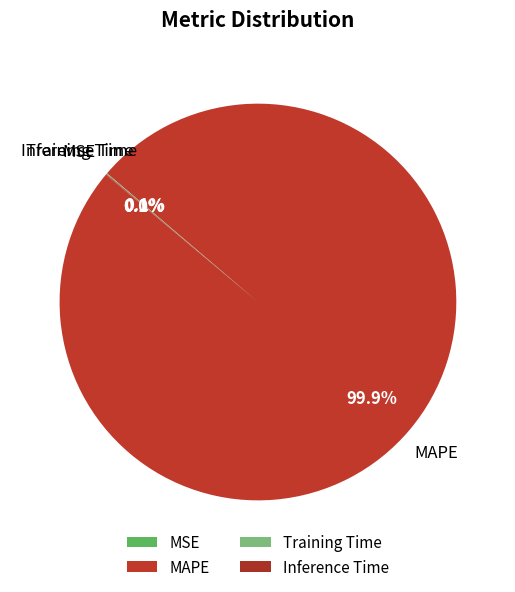

Which slice is the largest?

MAPE